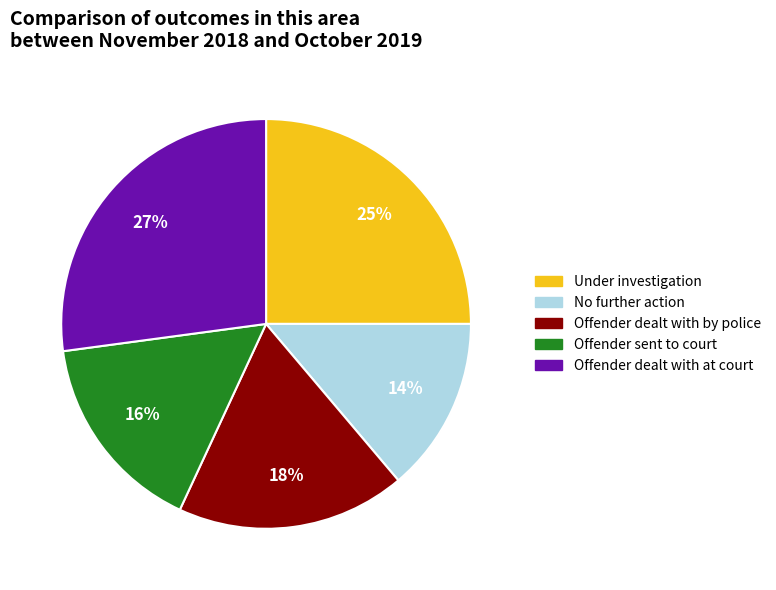

To the nearest percent, what is the difference between the largest and smallest slice percentages?

13%